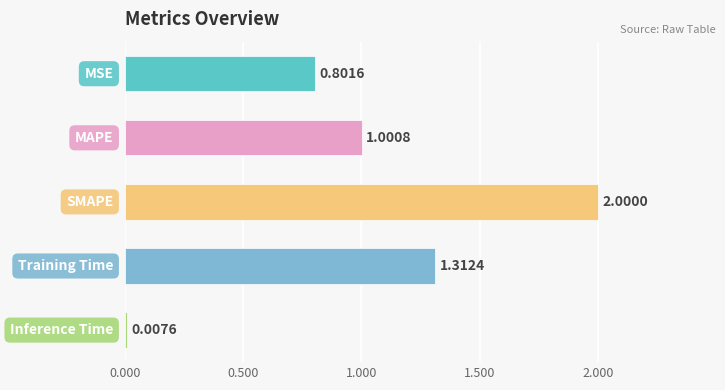

What is the sum of all values?

5.1